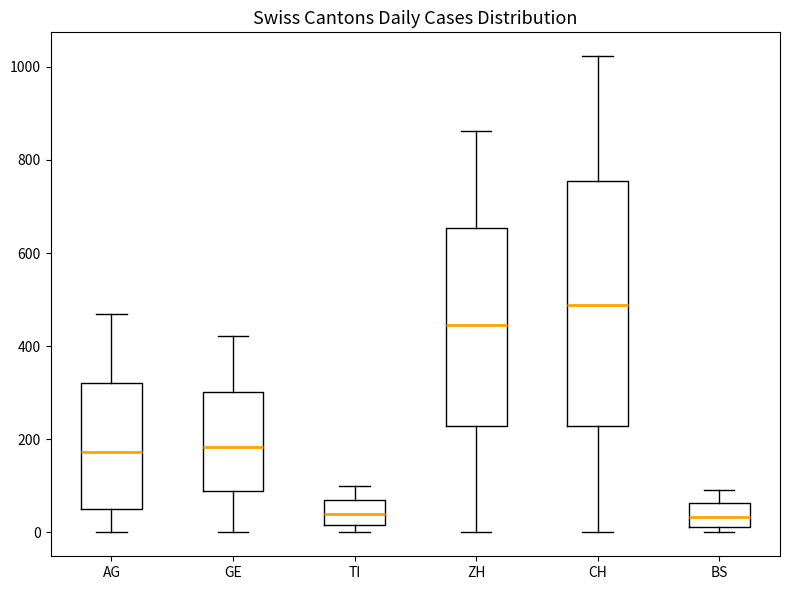

Reading left to right, transcribe this box plot: for each box, give where its median line is, the range the box spans, and where its two whiskers end, as read against the y-axis. The values are not printed on the chart, so give them approximately, as read against the axis.

AG: median 180, box 60 to 320, whiskers 0 to 480
GE: median 180, box 80 to 300, whiskers 0 to 420
TI: median 40, box 20 to 80, whiskers 0 to 100
ZH: median 440, box 220 to 660, whiskers 0 to 860
CH: median 480, box 220 to 760, whiskers 0 to 1020
BS: median 40, box 20 to 60, whiskers 0 to 100